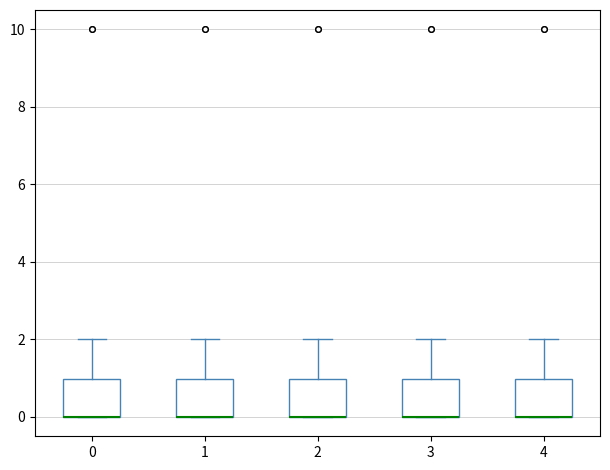

Reading left to right, transcribe this box plot: for each box, give where its median line is, the range the box spans, and where its two whiskers end, as read against the y-axis. The values are not printed on the chart, so give them approximately, as read against the axis.

0: median 0 (drawn on the box's lower edge), box 0 to 1, whiskers 0 to 2
1: median 0 (drawn on the box's lower edge), box 0 to 1, whiskers 0 to 2
2: median 0 (drawn on the box's lower edge), box 0 to 1, whiskers 0 to 2
3: median 0 (drawn on the box's lower edge), box 0 to 1, whiskers 0 to 2
4: median 0 (drawn on the box's lower edge), box 0 to 1, whiskers 0 to 2